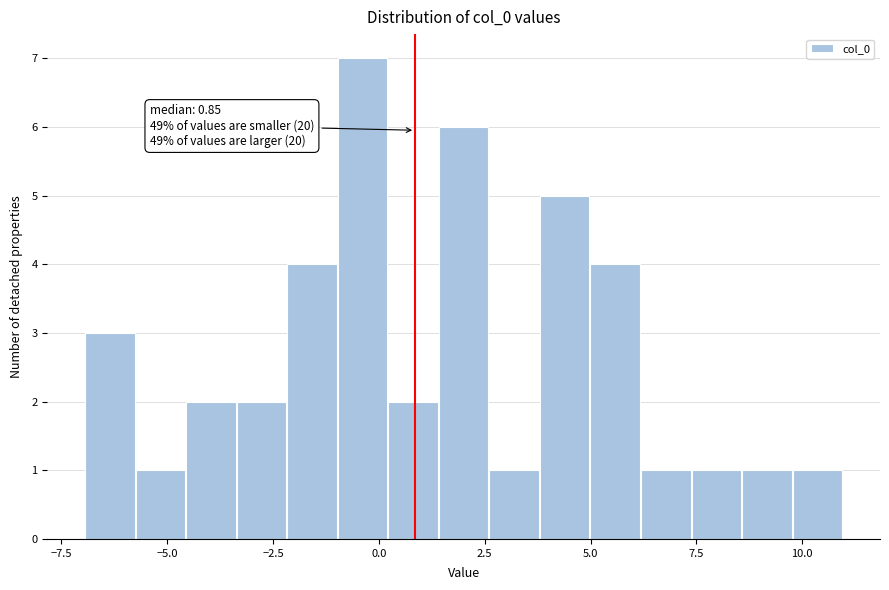

Around what value on the x-axis is the tallest bar? Give the approximate position of its centre, as read against the axis.

-0.5